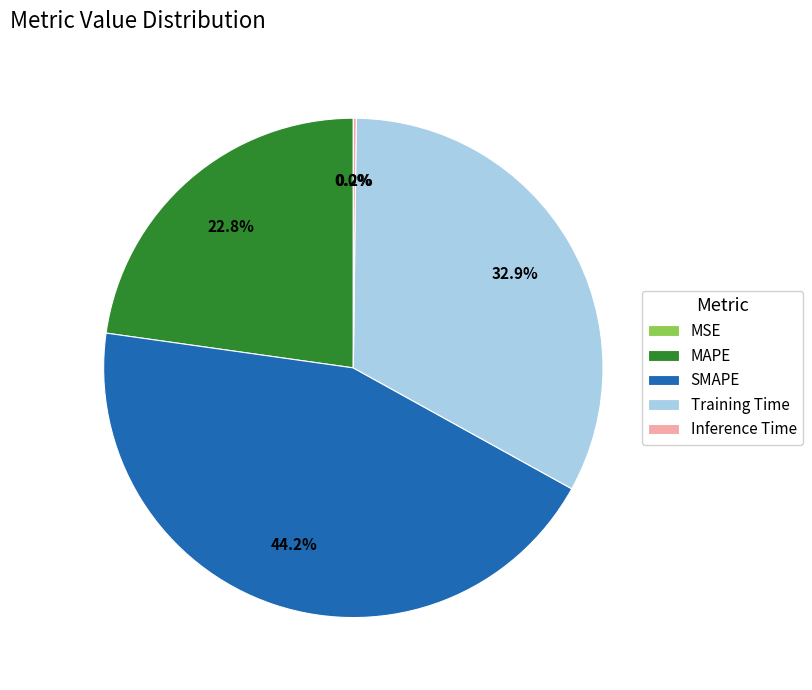

Does any single category account for the majority?

No